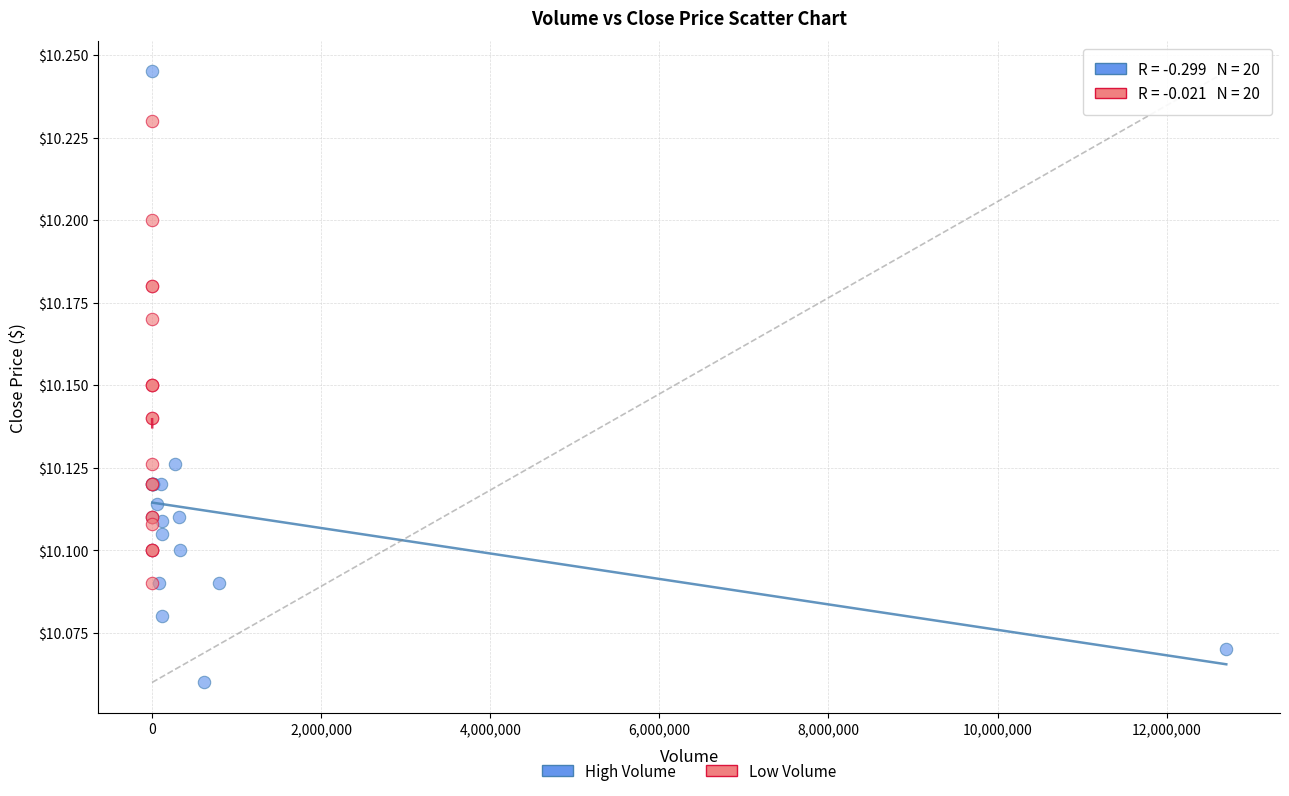

Which series contains the highest Y value?

High Volume